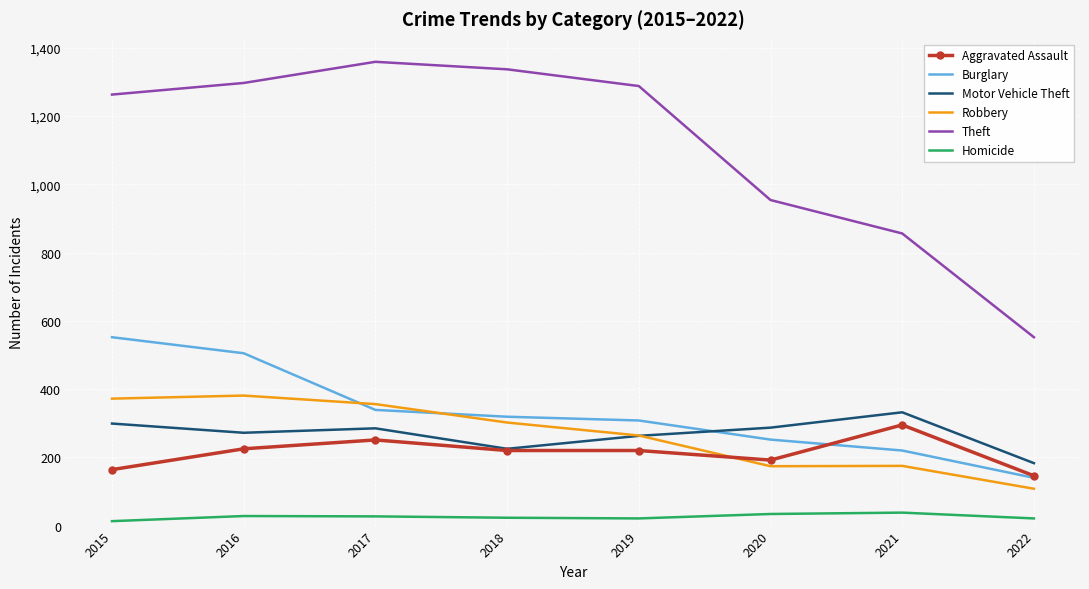

Is it true that Theft equals 352 at 2017?

False